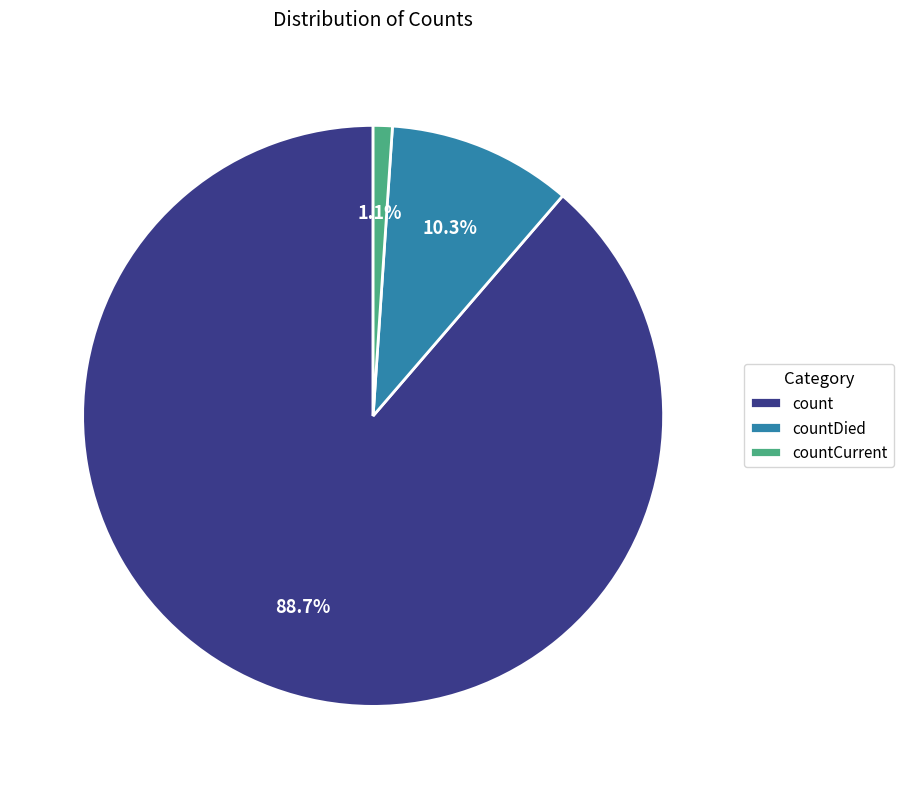

To the nearest percent, what is the difference between the largest and smallest slice percentages?

88%